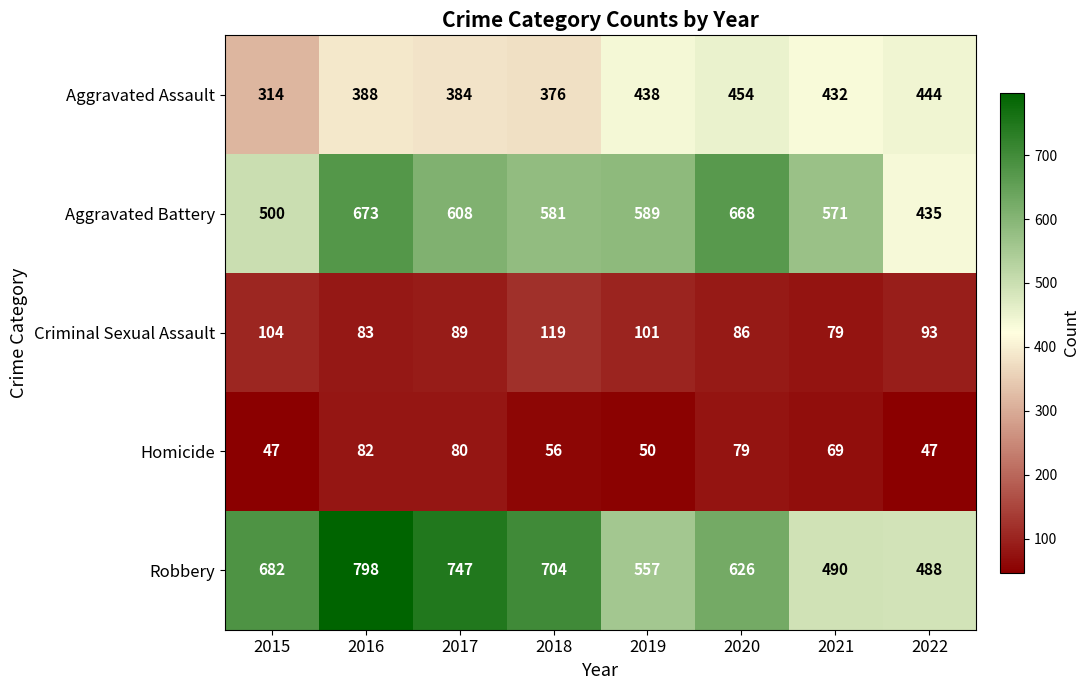

What is the difference between the maximum and minimum values in the Aggravated Assault series?

140